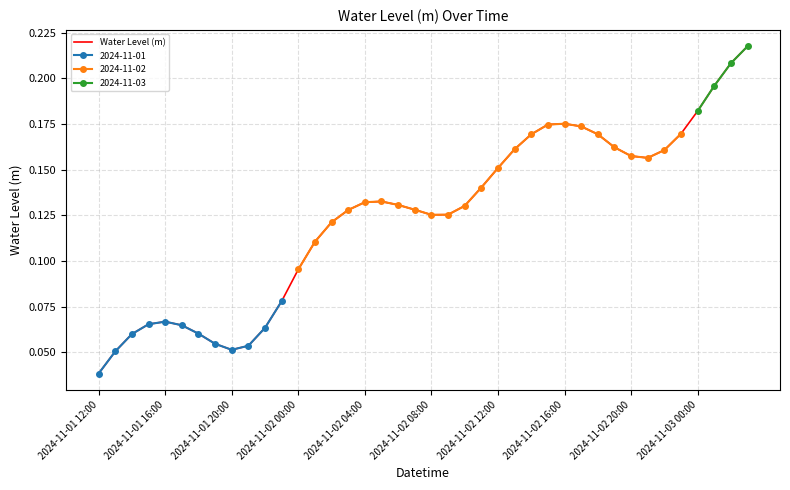

What is the average value?

0.1